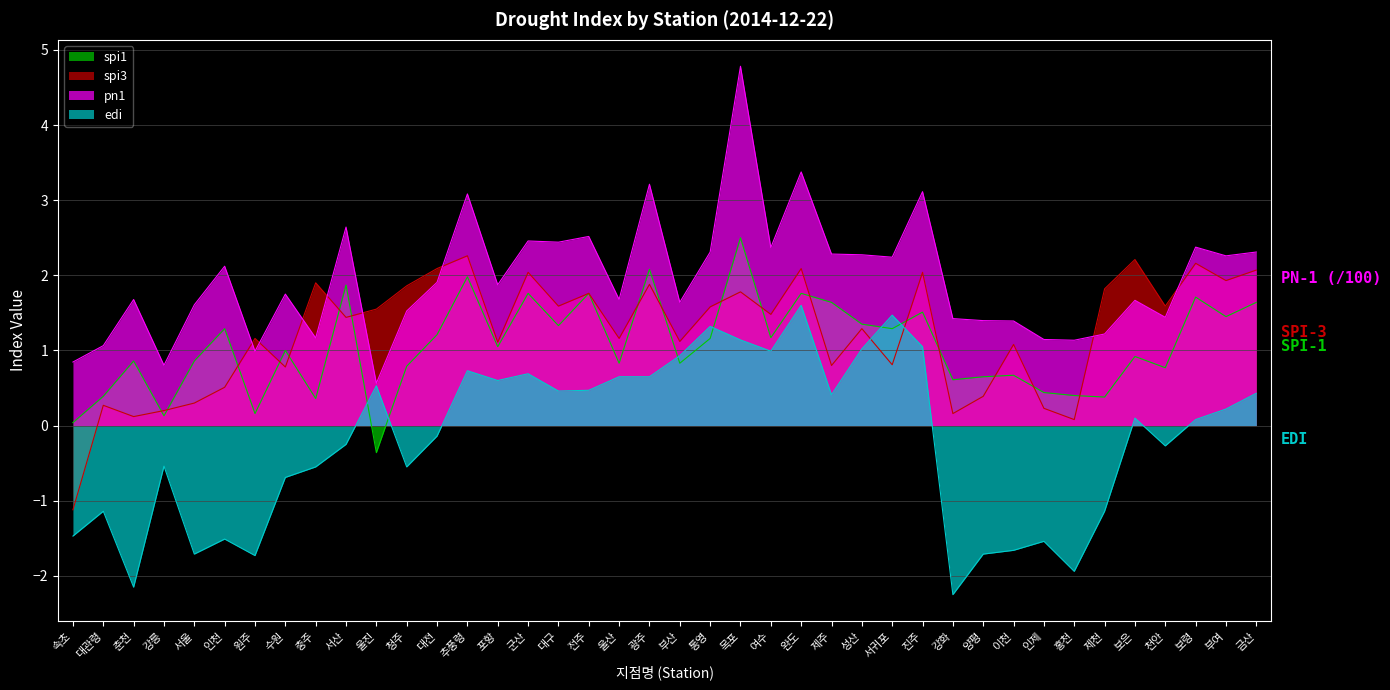

What is the label of the 21st point from the right?

광주